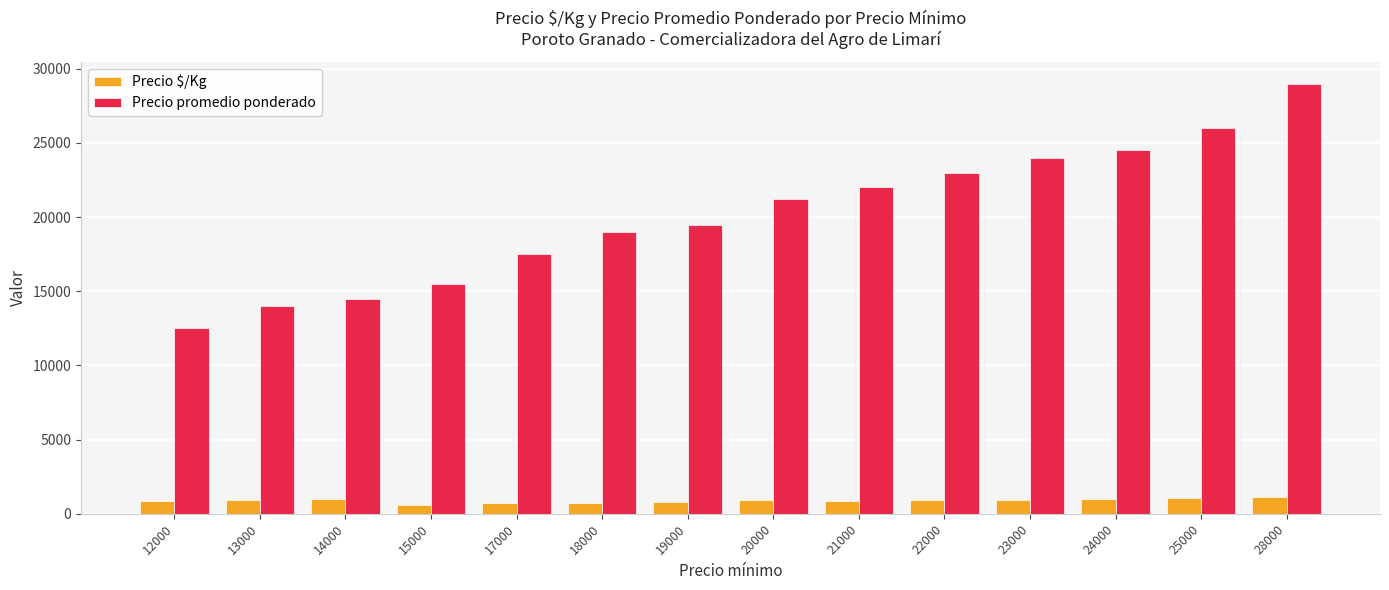

What is the total value across all series at 20000?

22212